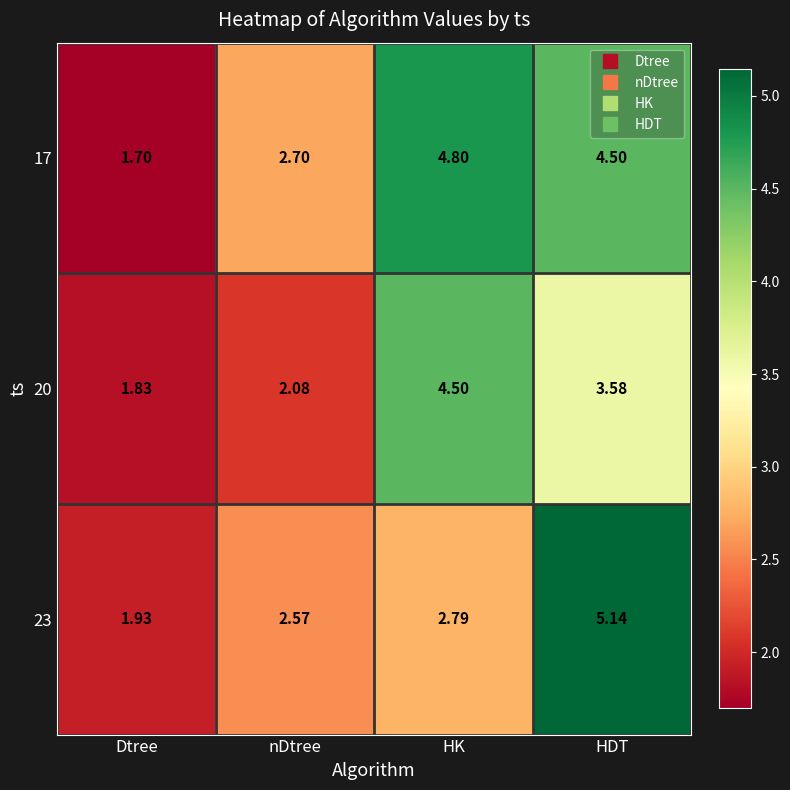

Rank the categories by 20 value from highest to lowest.

HK, HDT, nDtree, Dtree